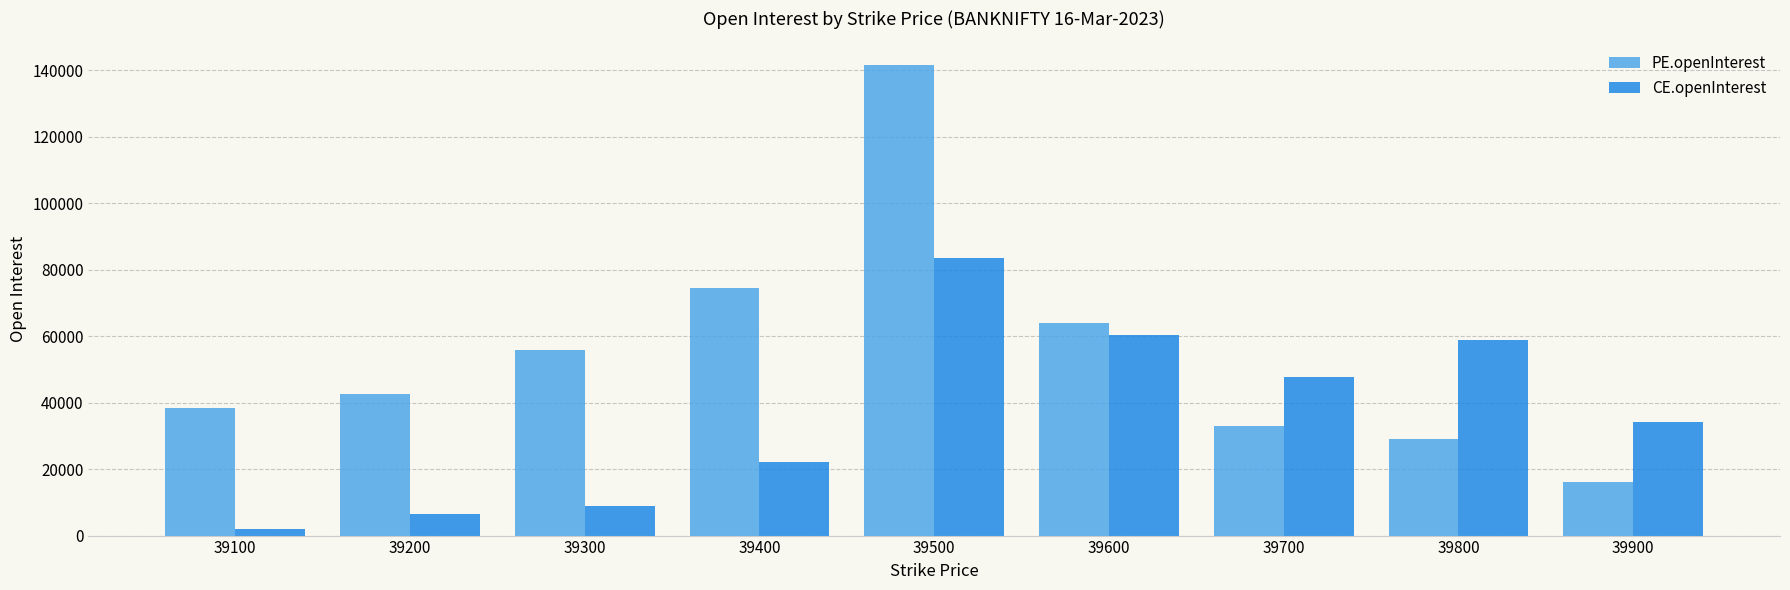

How many groups of bars are there?

9